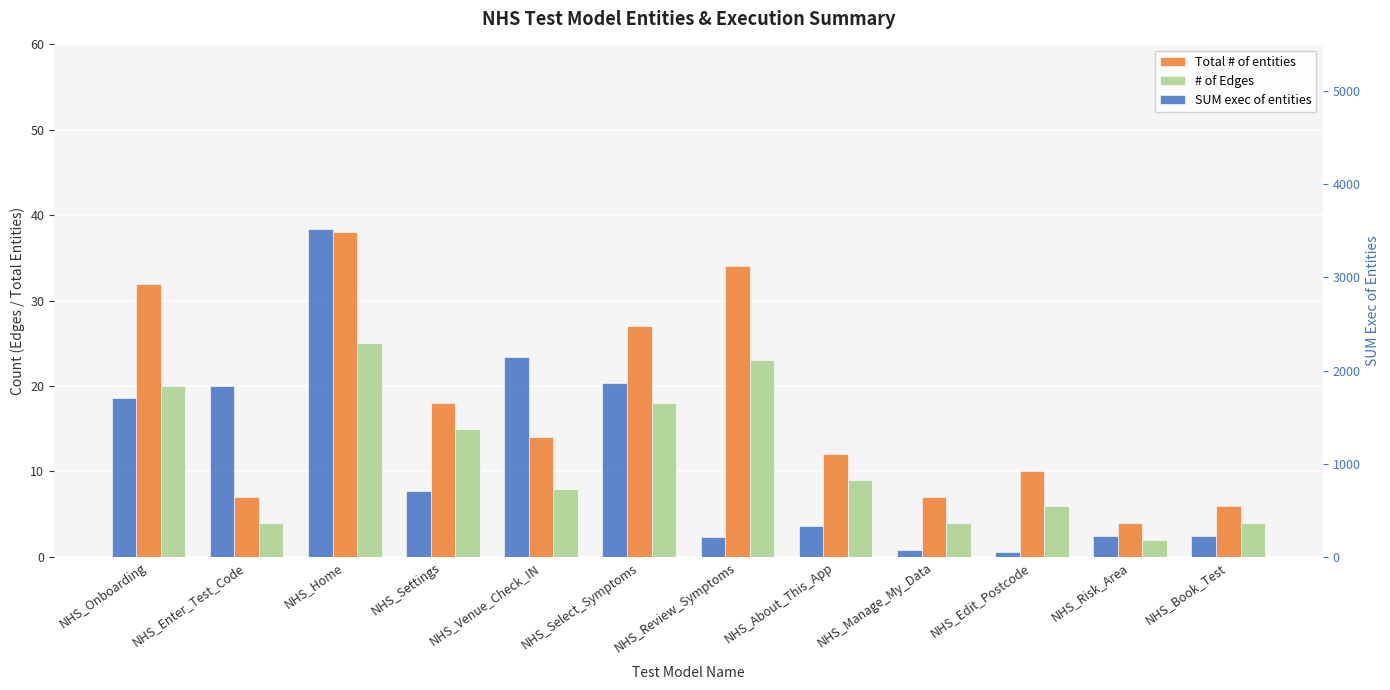

Between NHS_Manage_My_Data and NHS_Select_Symptoms, which is larger?

NHS_Select_Symptoms